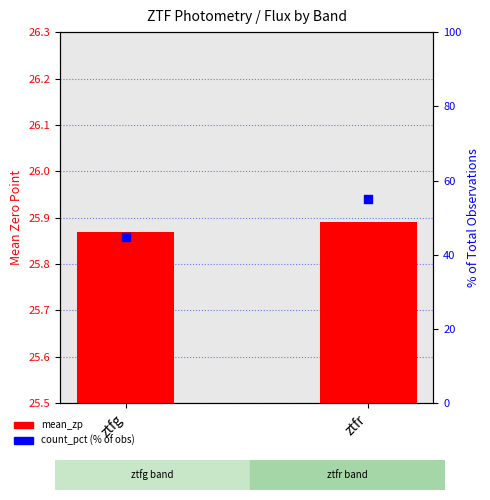

Is the value of count_pct (% of obs) at ztfg greater than the value of mean_zp at ztfg?

Yes